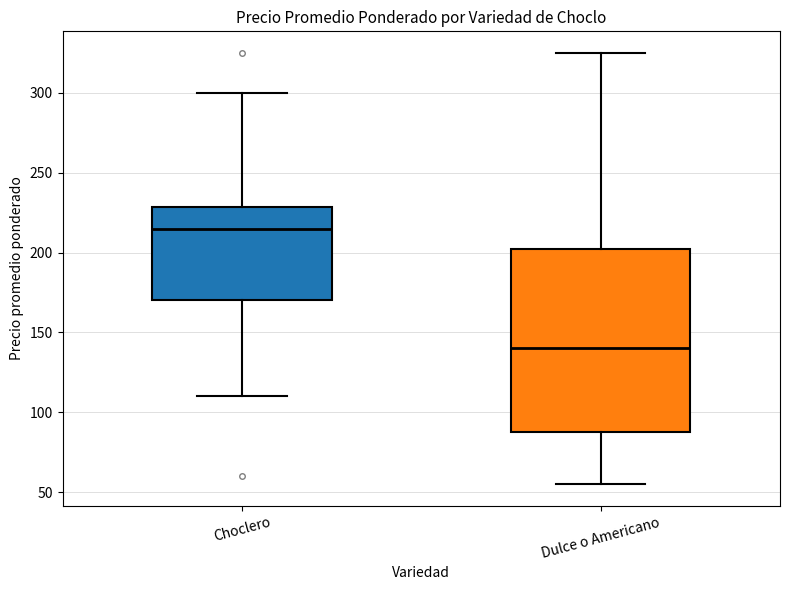

Reading left to right, read every box against the y-axis: the position of its median line, the range the box covers, and the ends of its whiskers. The values are not printed on the chart, so give them approximately, as read against the axis.

Choclero: median 215, box 170 to 230, whiskers 110 to 300
Dulce o Americano: median 140, box 90 to 200, whiskers 55 to 325